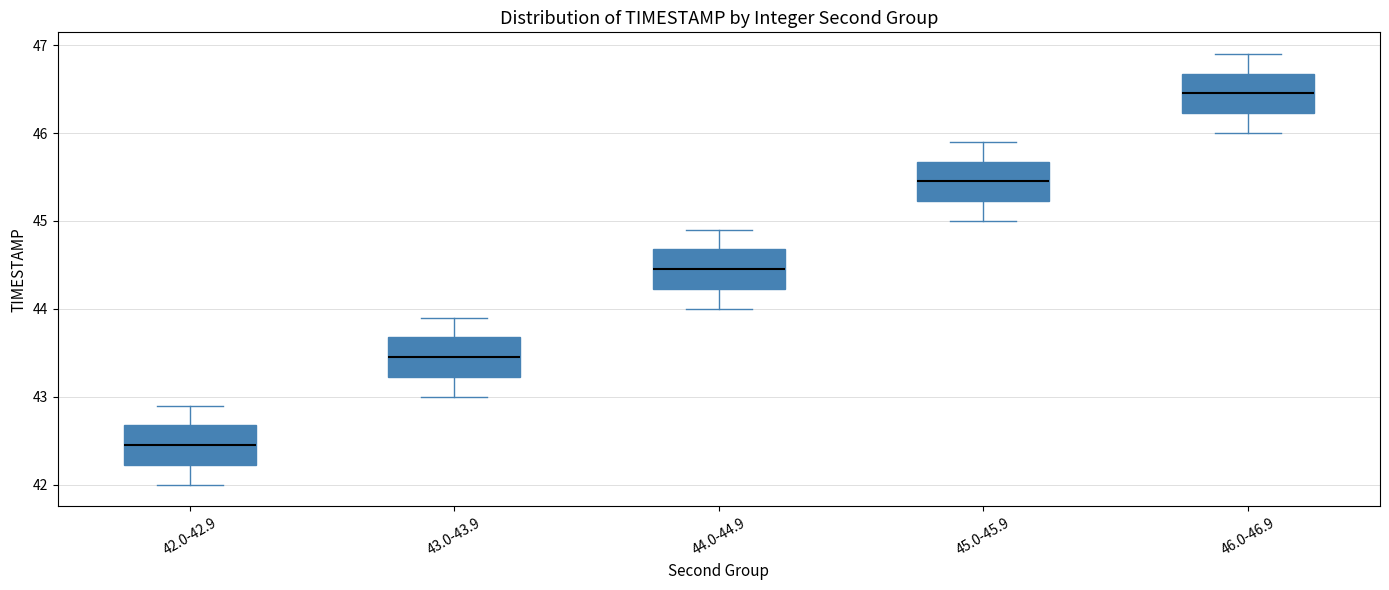

Which box's median line is the lowest?

42.0-42.9